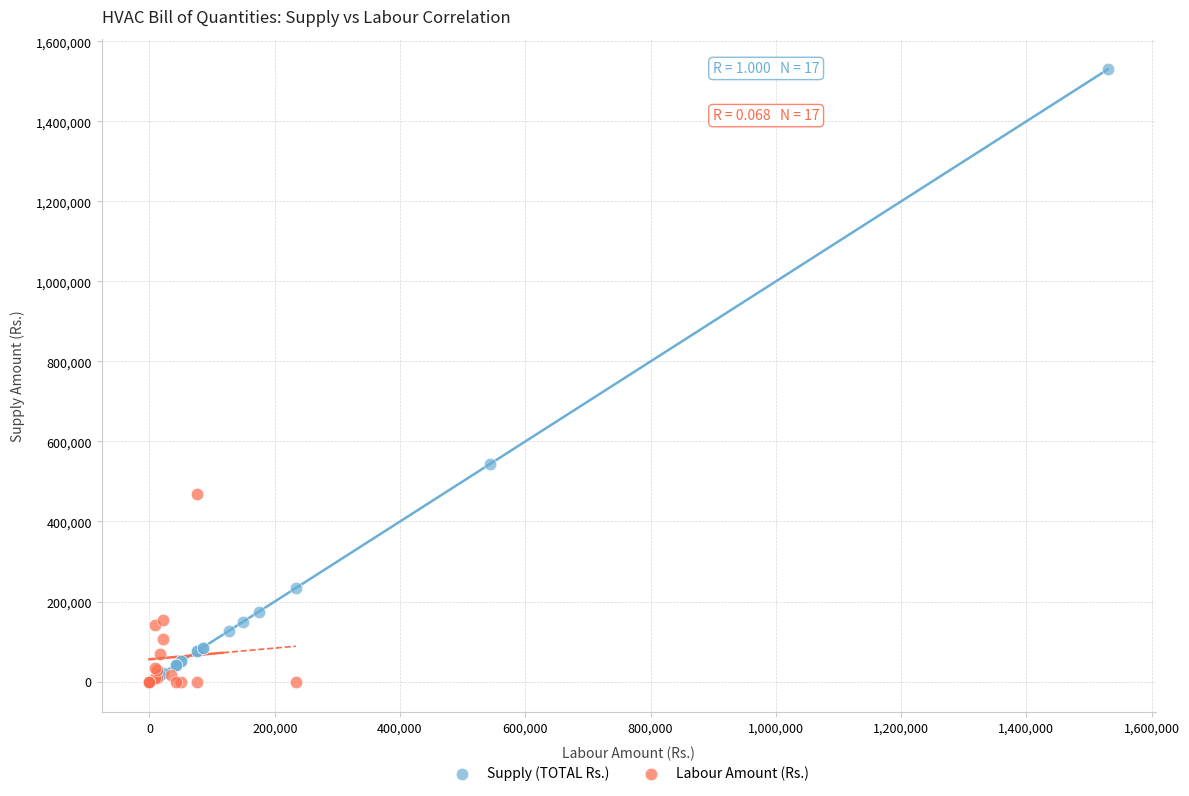

Which series has the widest spread of Y values?

Supply (TOTAL Rs.)